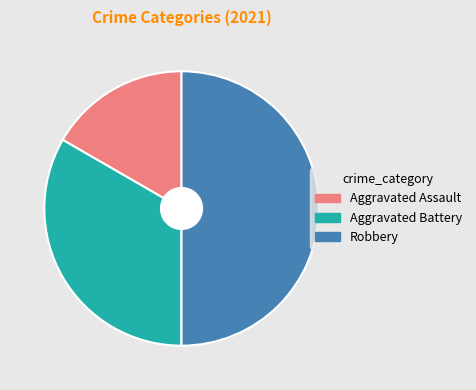

Count the number of slices in the pie.

3